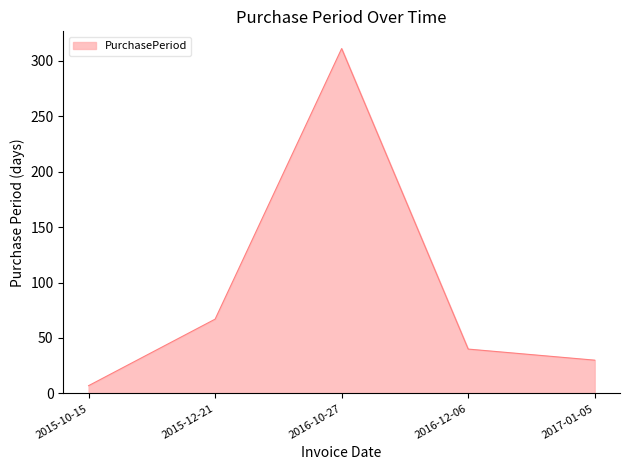

Does the chart have visible grid lines?

No